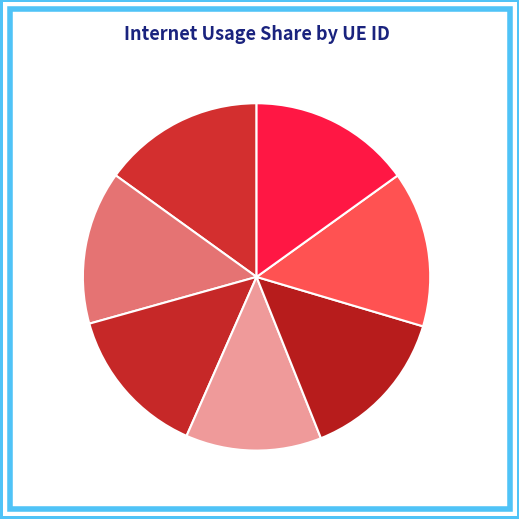

Between 1189434 and 1075432, which is larger?

1075432